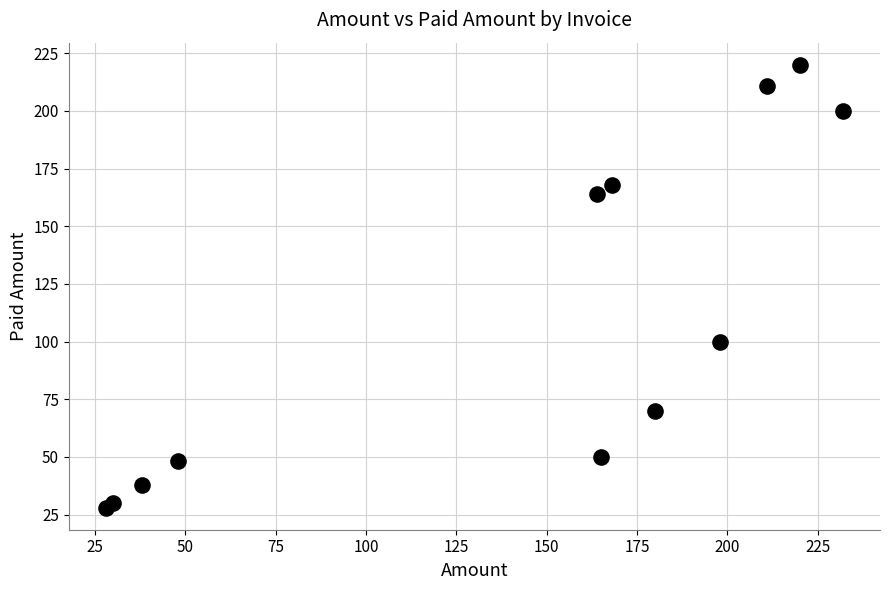

What Y value in the scatter plot is closest to 124?

100